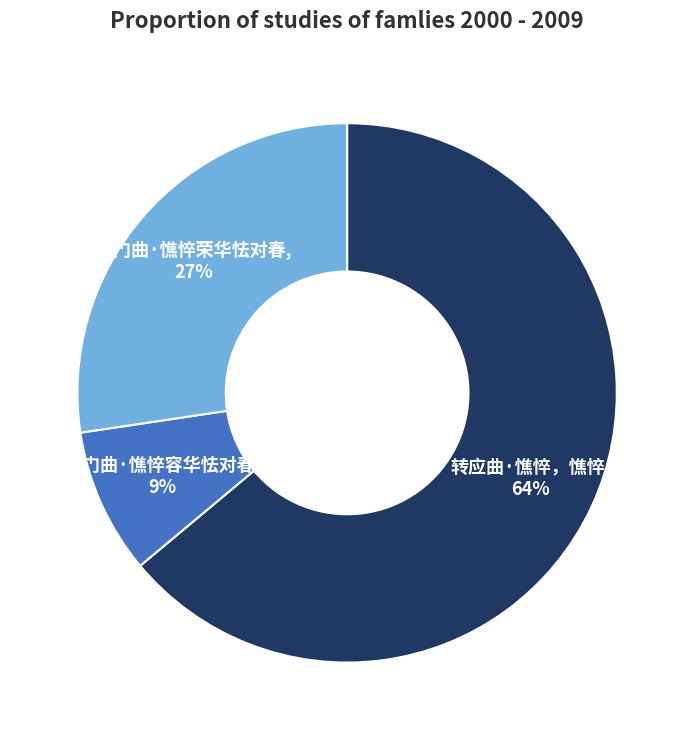

True or false: 转应曲·憔悴，憔悴 accounts for 64% of the total.

True